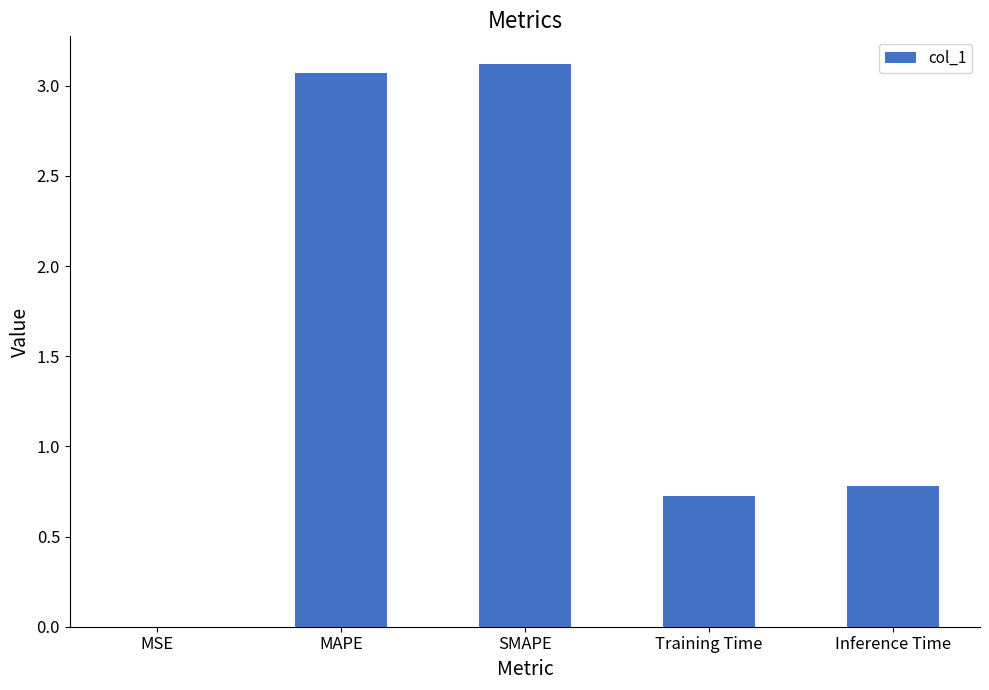

The chart shows a value of 5.0 at SMAPE. True or false?

False